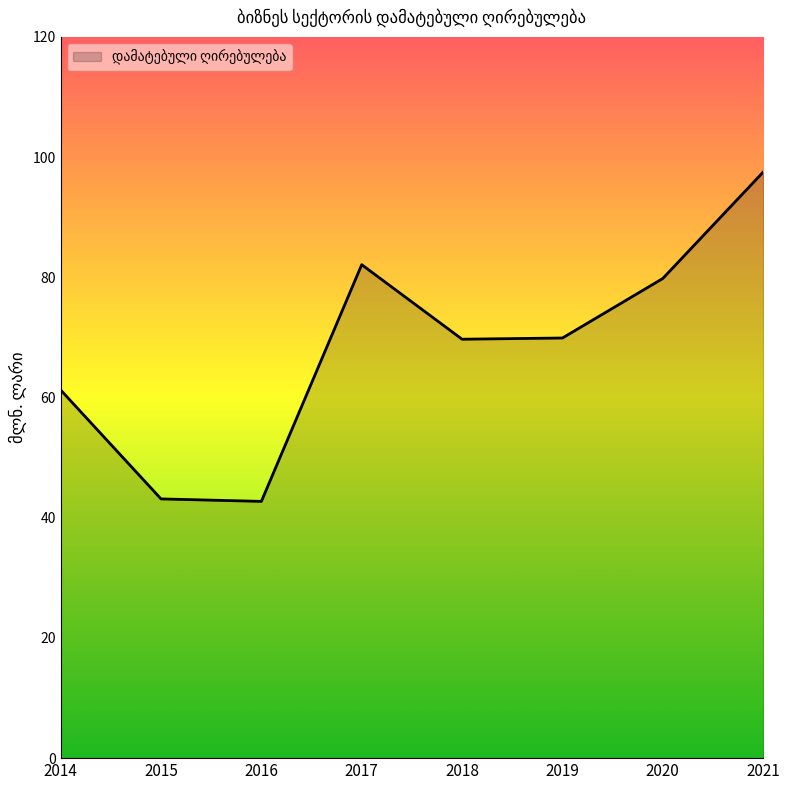

How many interior local peaks (higher than both neighbors) does the data have?

1